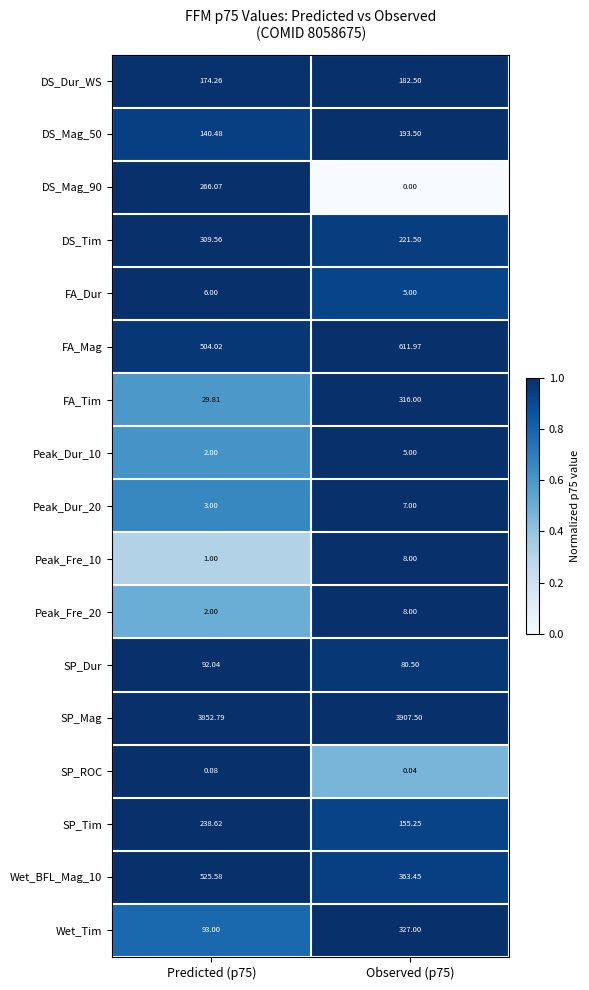

Which series has the largest range (max minus min)?

FA_Tim